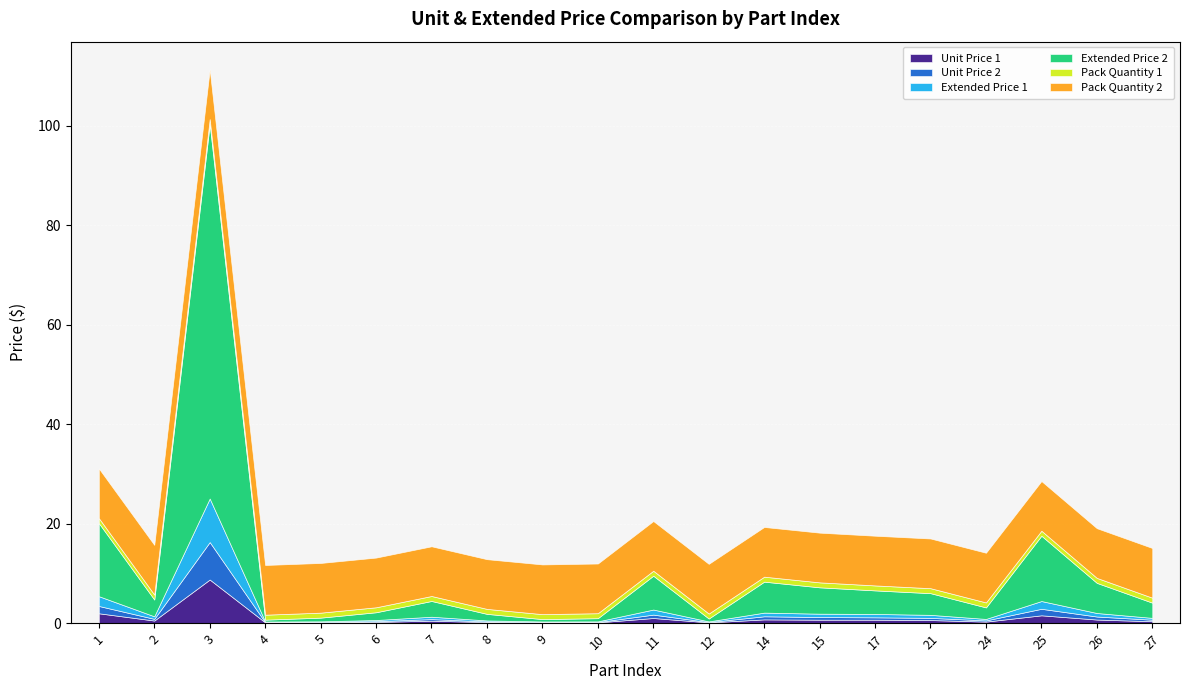

What is the sum of the Extended Price 2 values at 10 and 12?

1.2